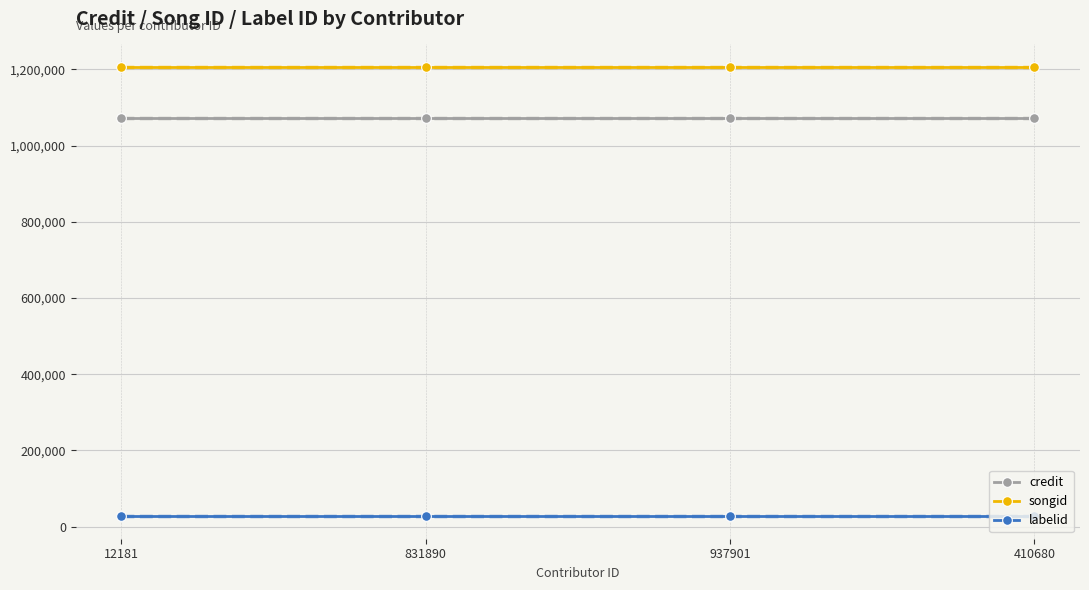

Which category has the highest value in the labelid series?

12181